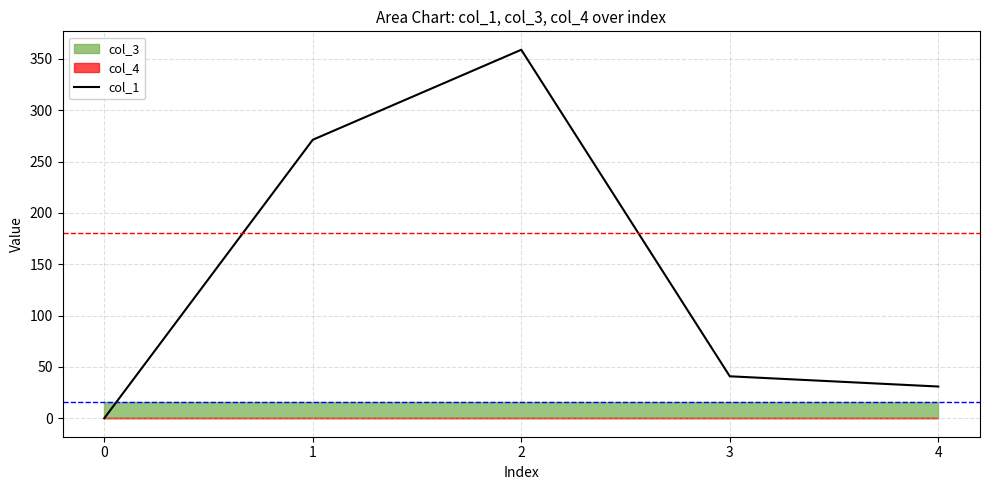

Where is the data nearest to the value 179?

1